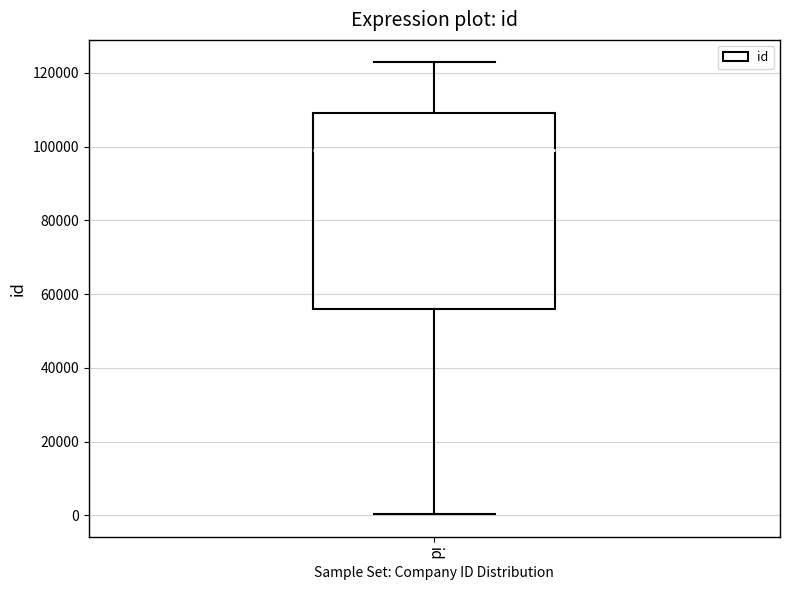

Read this box plot against the y-axis: the position of the median line, the range covered by the box, and the ends of both whiskers. The values are not printed on the chart, so give them approximately, as read against the axis.

median 98000, box 56000 to 110000, whiskers 0 to 122000